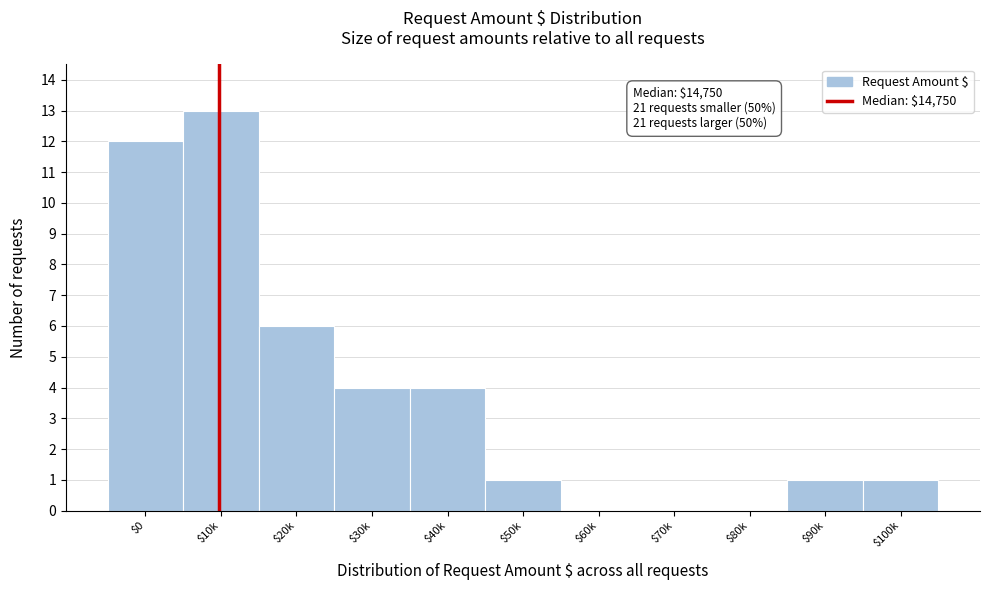

True or false: the data shows 0 at $60k.

True